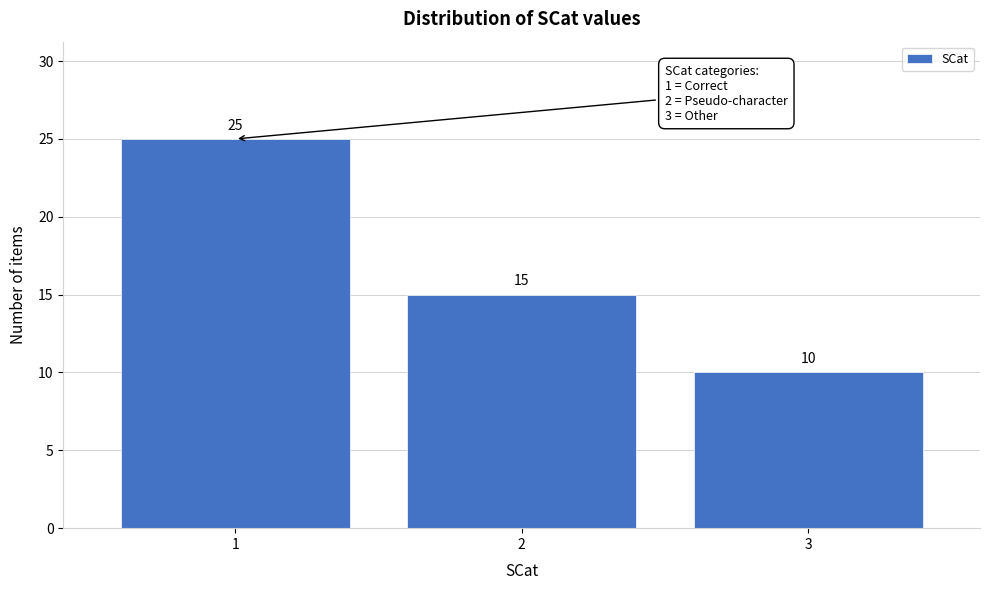

Reading right to left, what are all the values shown in this chart?

3=10	2=15	1=25